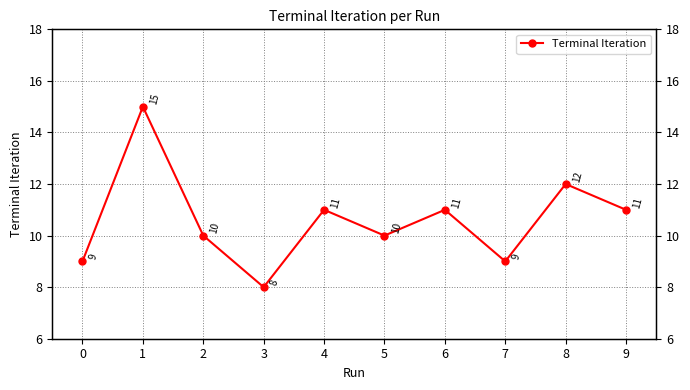

Which has a higher value, 6 or 3?

6